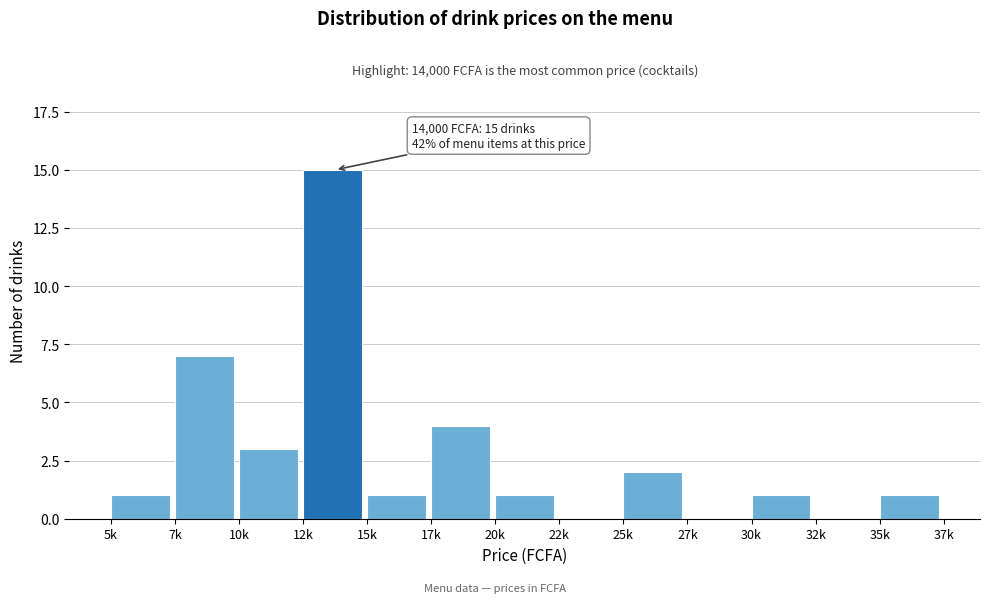

Reading right to left, extract all data points from this chart.

35k=1	32k=0	30k=1	27k=0	25k=2	22k=0	20k=1	17k=4	15k=1	12k=15	10k=3	7k=7	5k=1